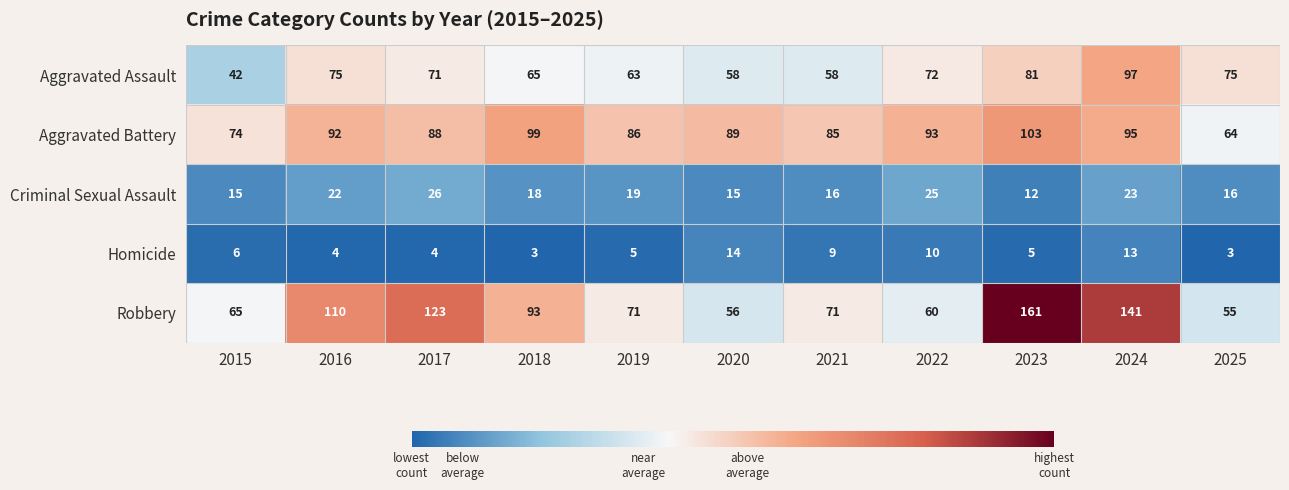

What is the difference between the maximum and second lowest values in the Homicide series?

11